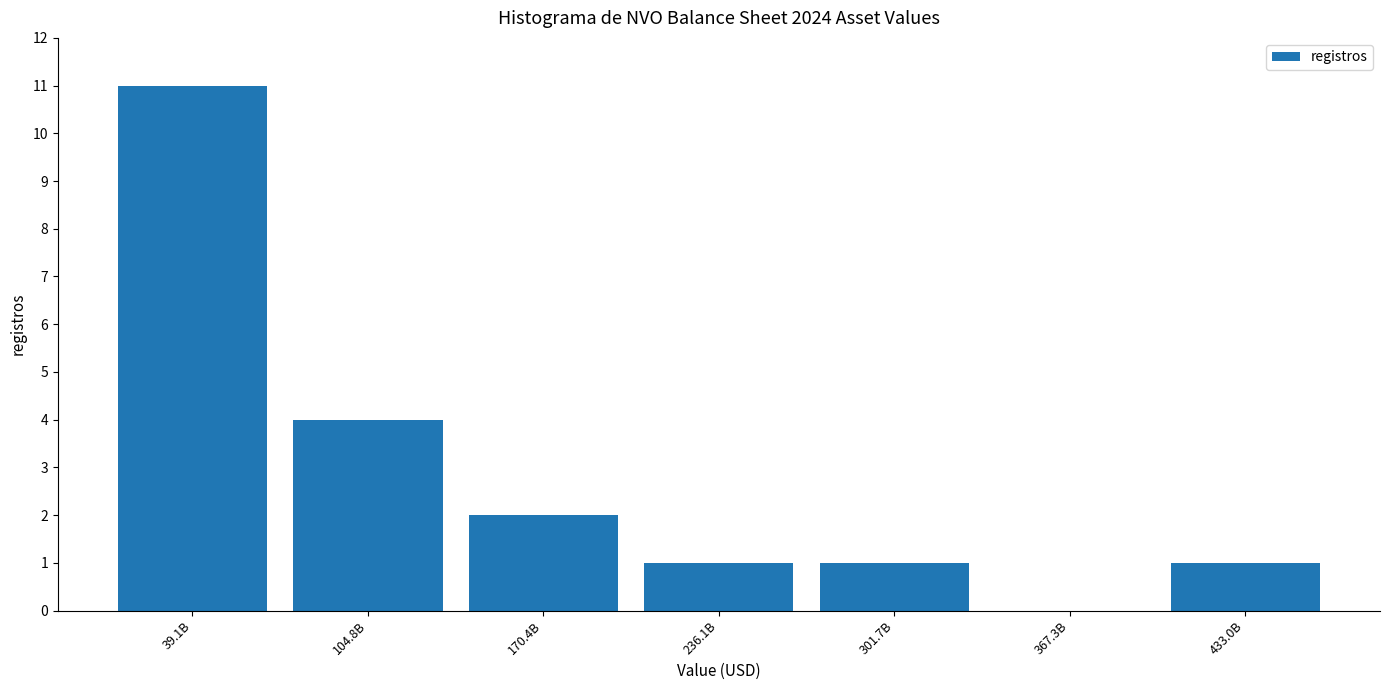

Reading left to right, list all the values displayed in this chart.

39.1B=11	104.8B=4	170.4B=2	236.1B=1	301.7B=1	367.3B=0	433.0B=1